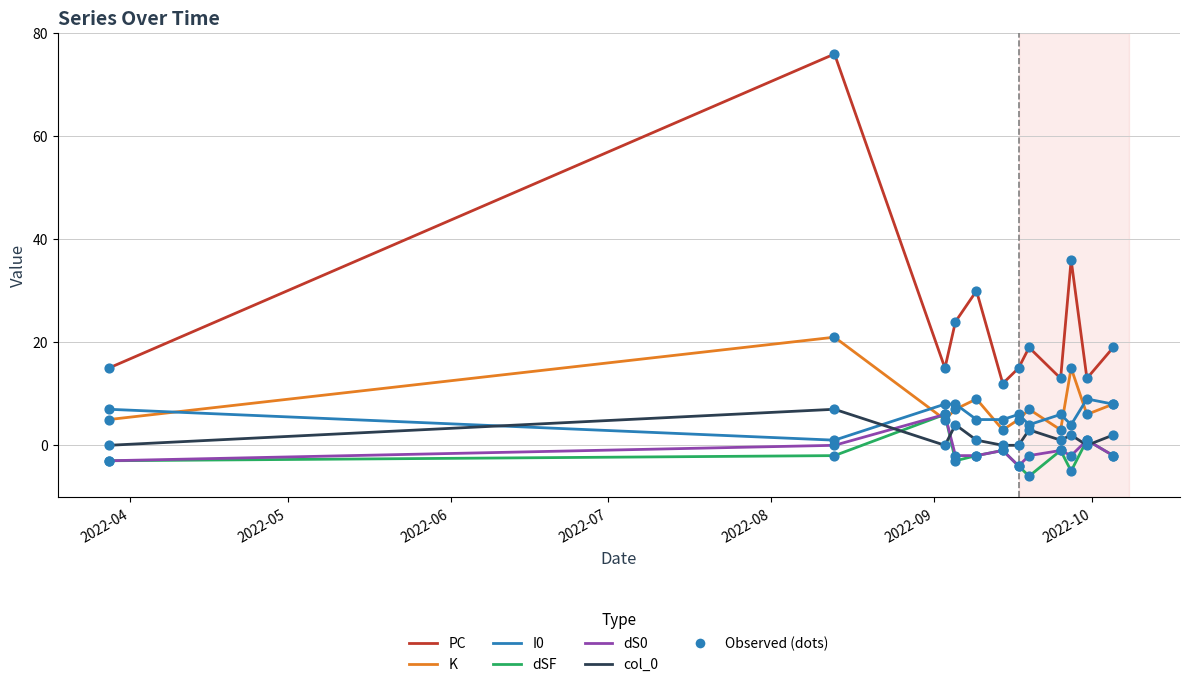

Which series has the largest range (max minus min)?

PC